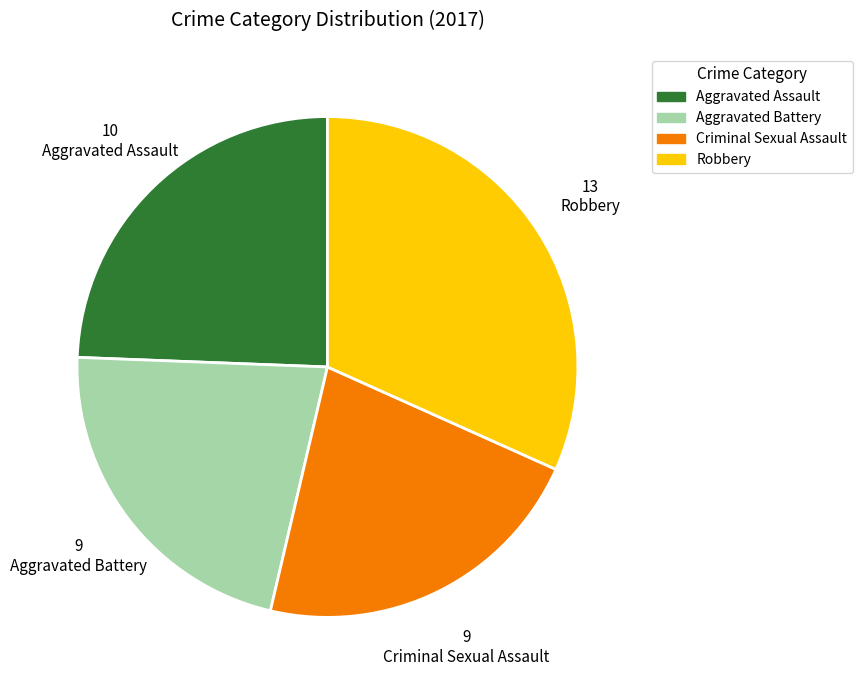

Which has a higher value, Aggravated Assault or Aggravated Battery?

Aggravated Assault